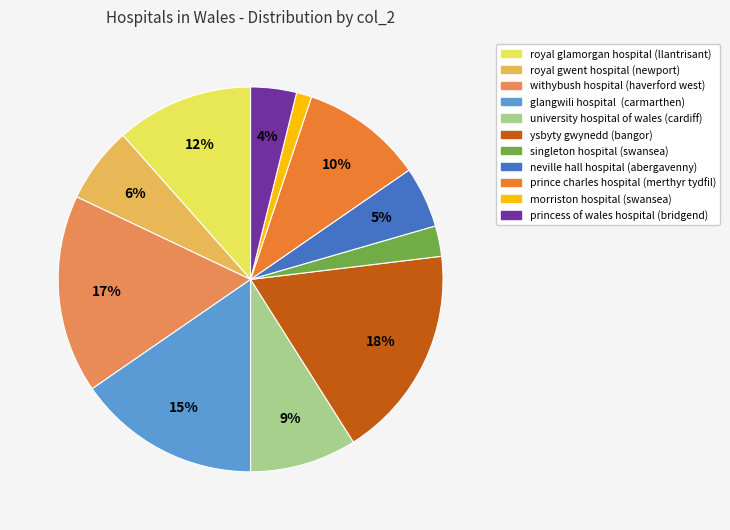

Does any single category account for the majority?

No